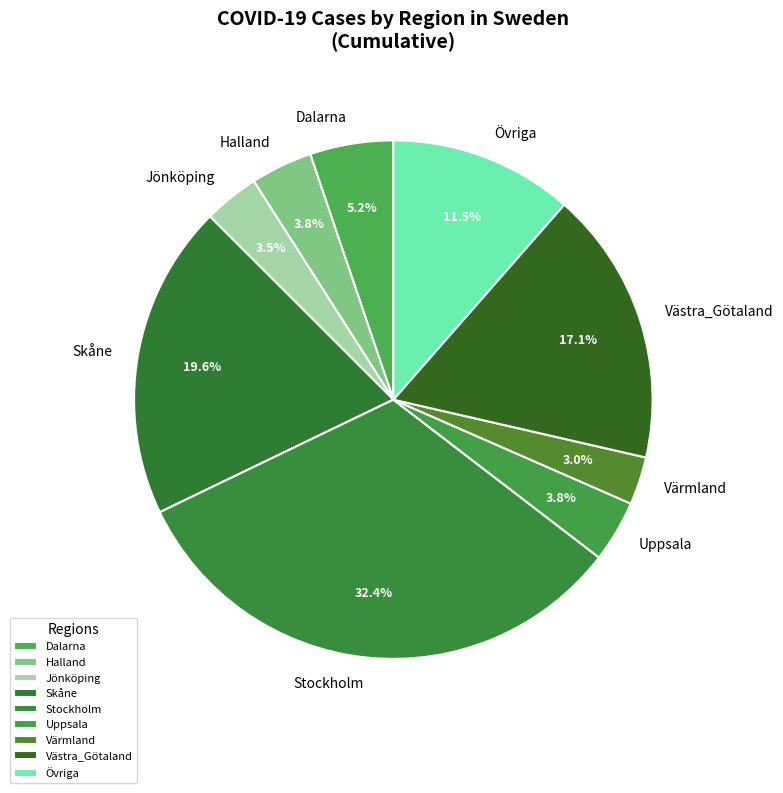

Which slice is the largest?

Stockholm